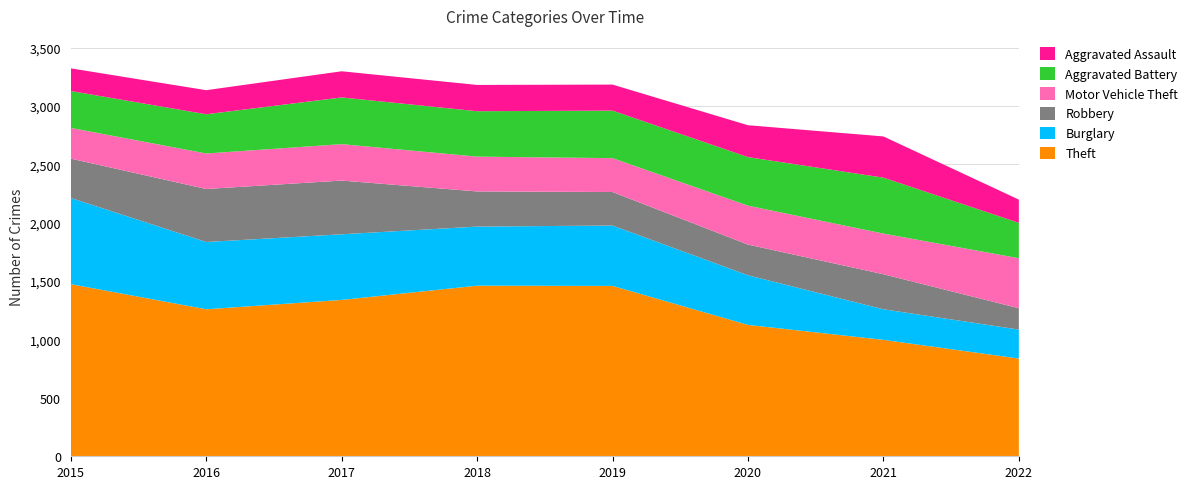

Reading left to right, list all the values displayed in this chart.

Theft: 2015=1474	2016=1259	2017=1339	2018=1461	2019=1459	2020=1125	2021=997	2022=837
Burglary: 2015=738	2016=576	2017=562	2018=506	2019=517	2020=425	2021=262	2022=248
Robbery: 2015=337	2016=454	2017=460	2018=301	2019=287	2020=263	2021=300	2022=183
Motor Vehicle Theft: 2015=263	2016=304	2017=312	2018=298	2019=290	2020=333	2021=348	2022=428
Aggravated Battery: 2015=316	2016=336	2017=400	2018=389	2019=407	2020=416	2021=479	2022=303
Aggravated Assault: 2015=194	2016=206	2017=224	2018=225	2019=223	2020=273	2021=353	2022=199